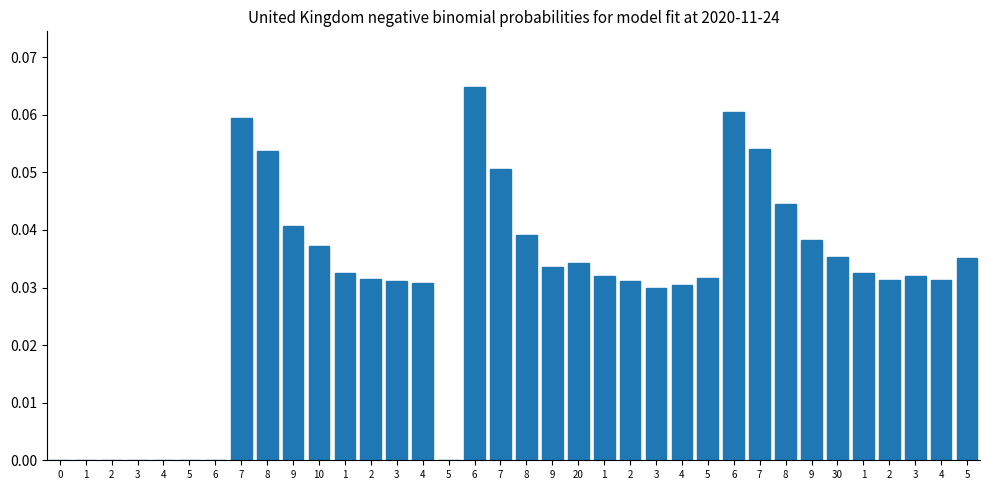

Count the number of data series in this chart.

1